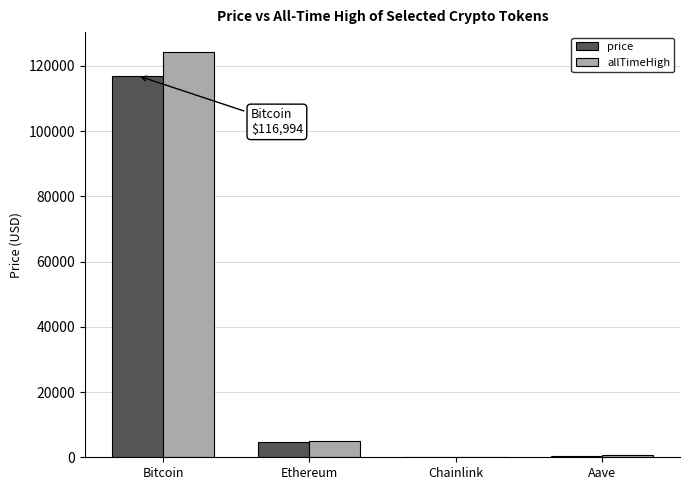

Where is price nearest to the value 58509?

Ethereum